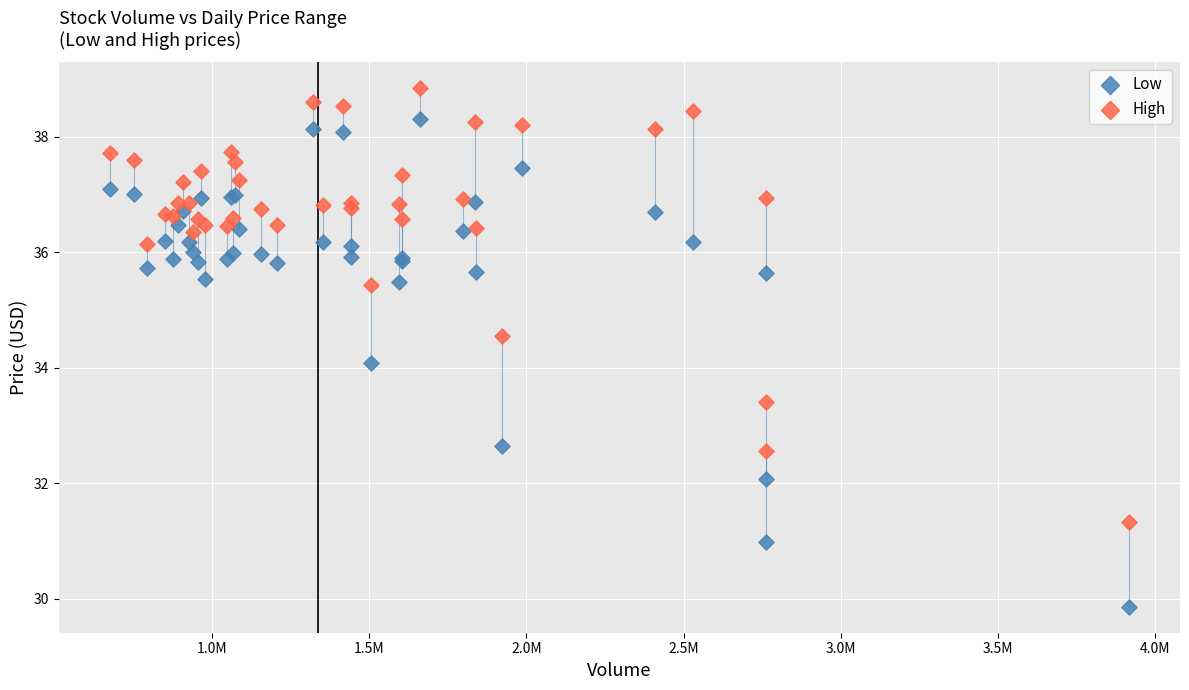

What are all the series names shown in the legend?

Low, High